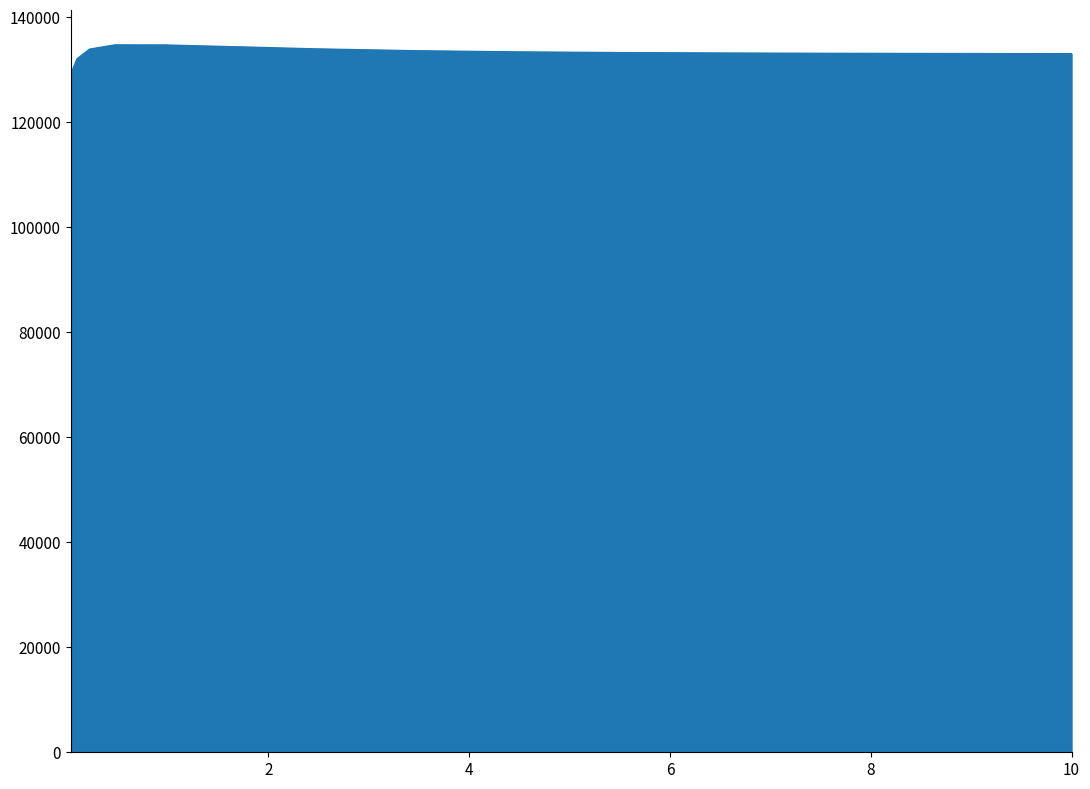

What is the smallest value displayed?

129070.6